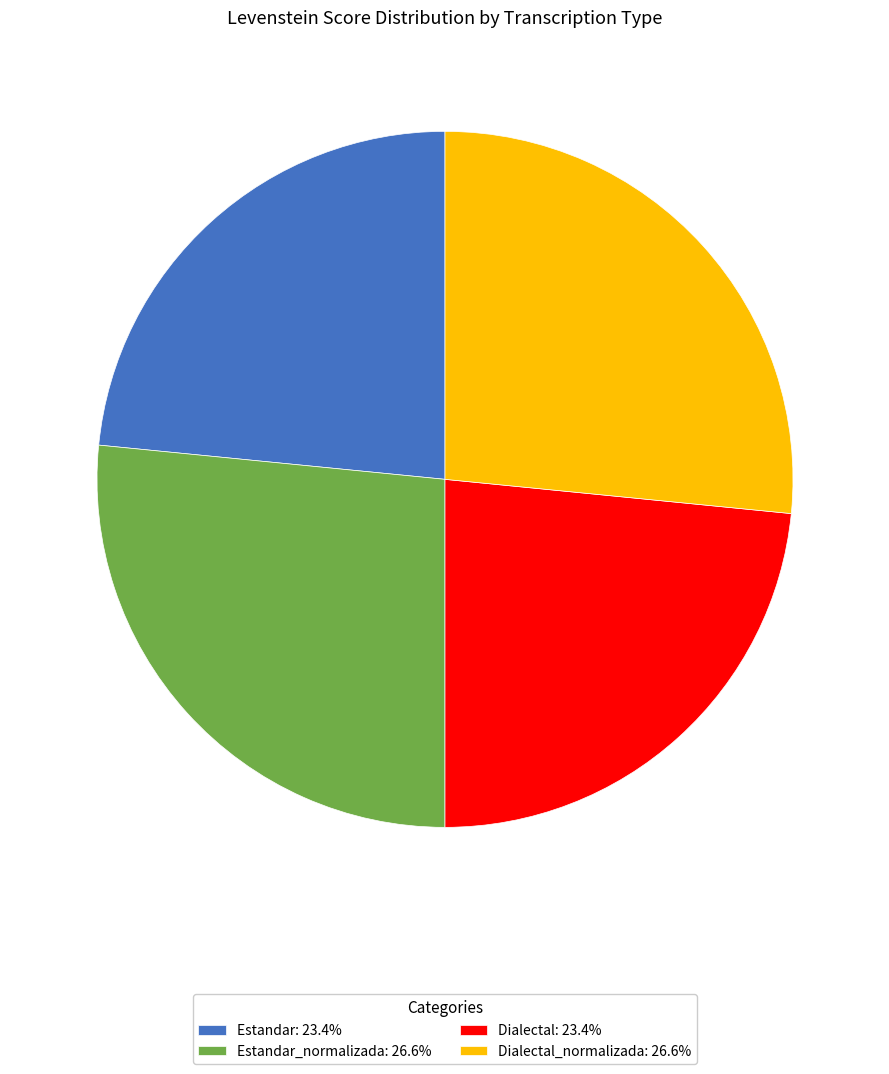

Is there any slice that represents more than half of the pie?

No